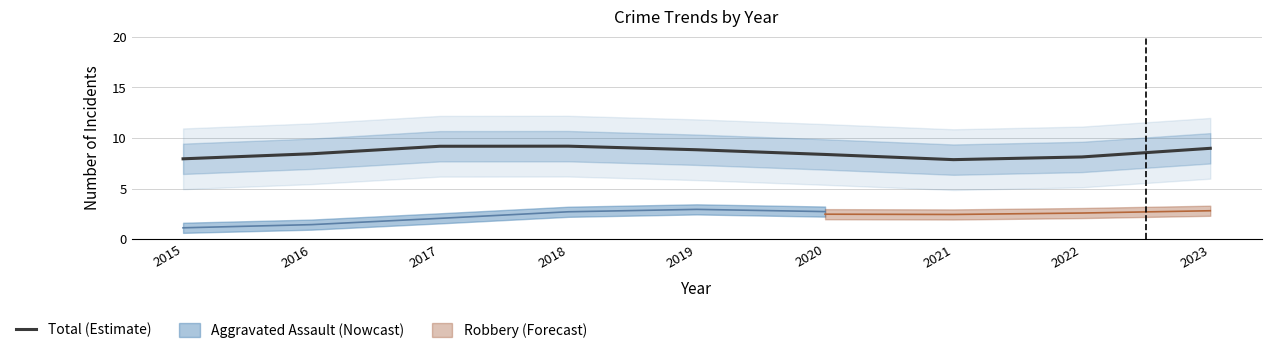

At which label is the value closest to 8?

2015